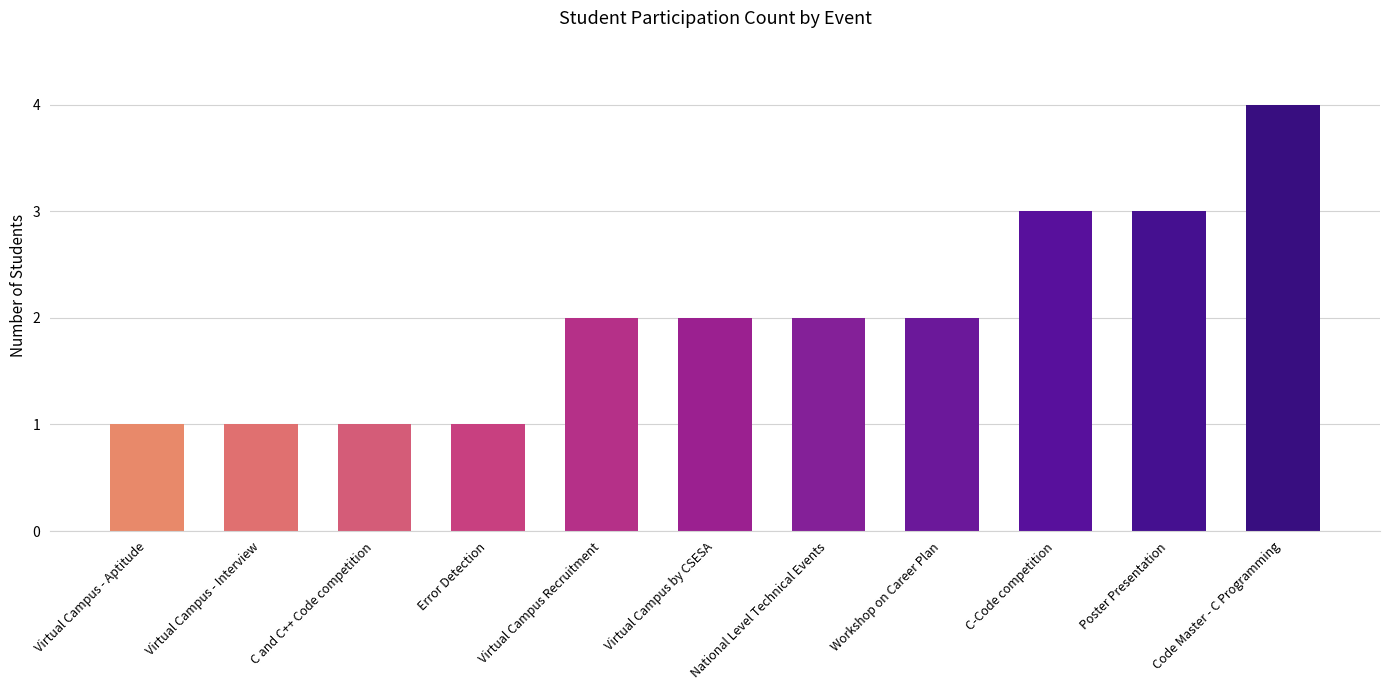

How many values are below 2?

4